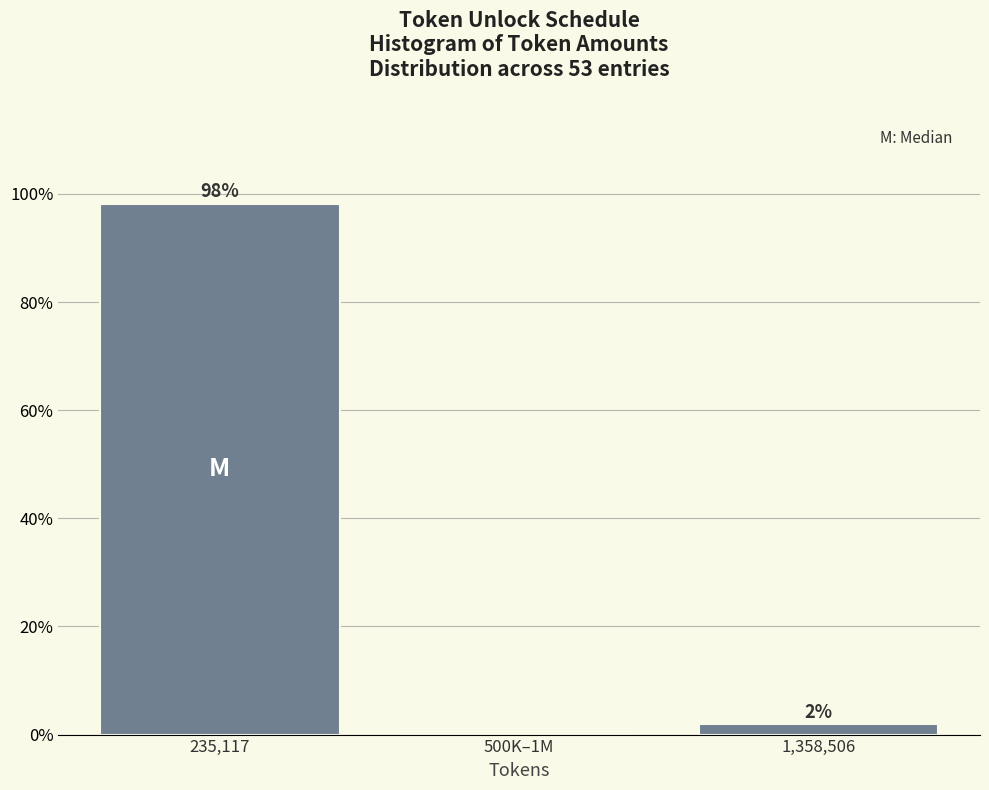

What is the sum of all values?

100.0